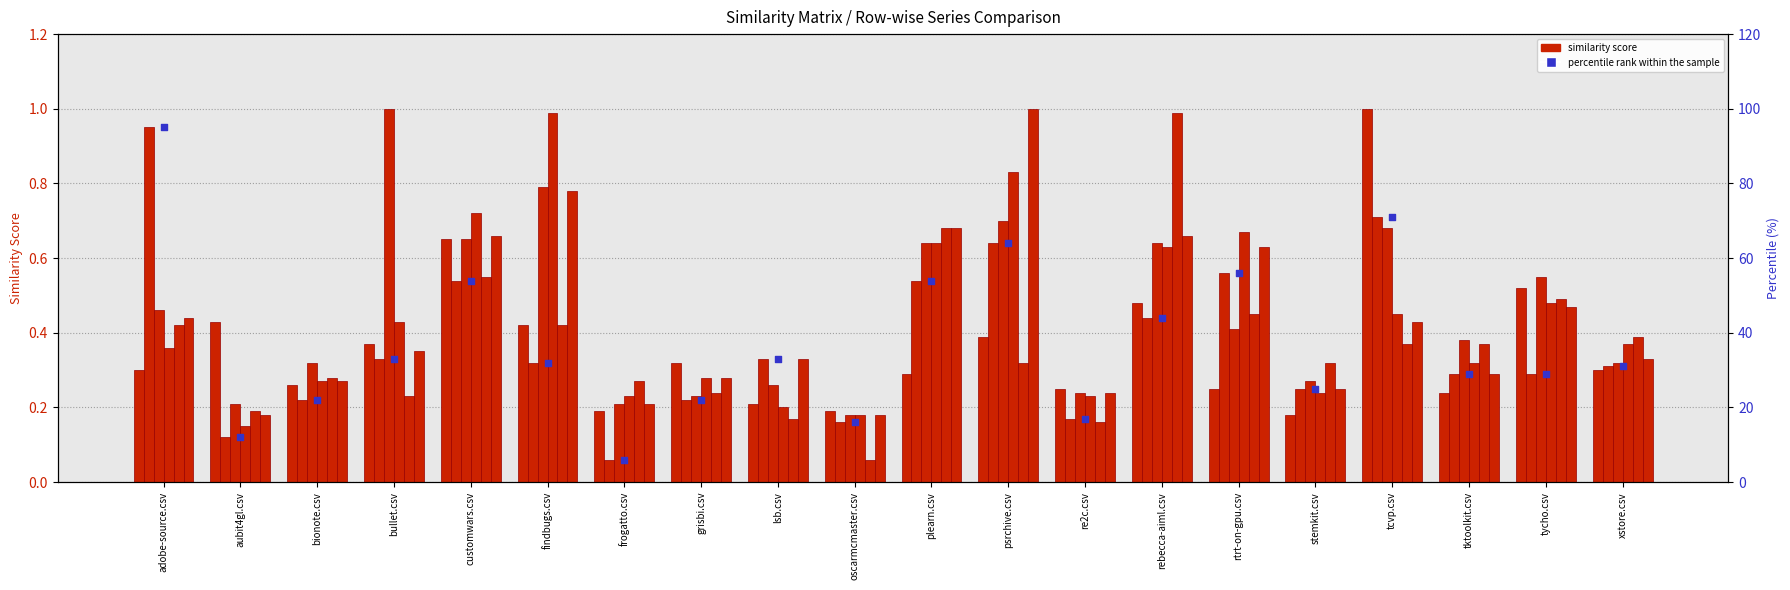

What is the total value across all series at tycho.csv?

2.8